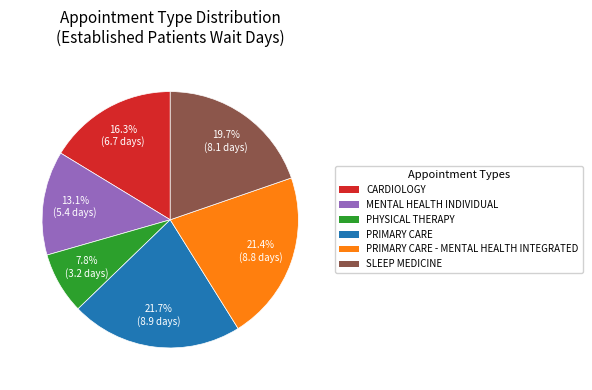

Does any single category account for the majority?

No